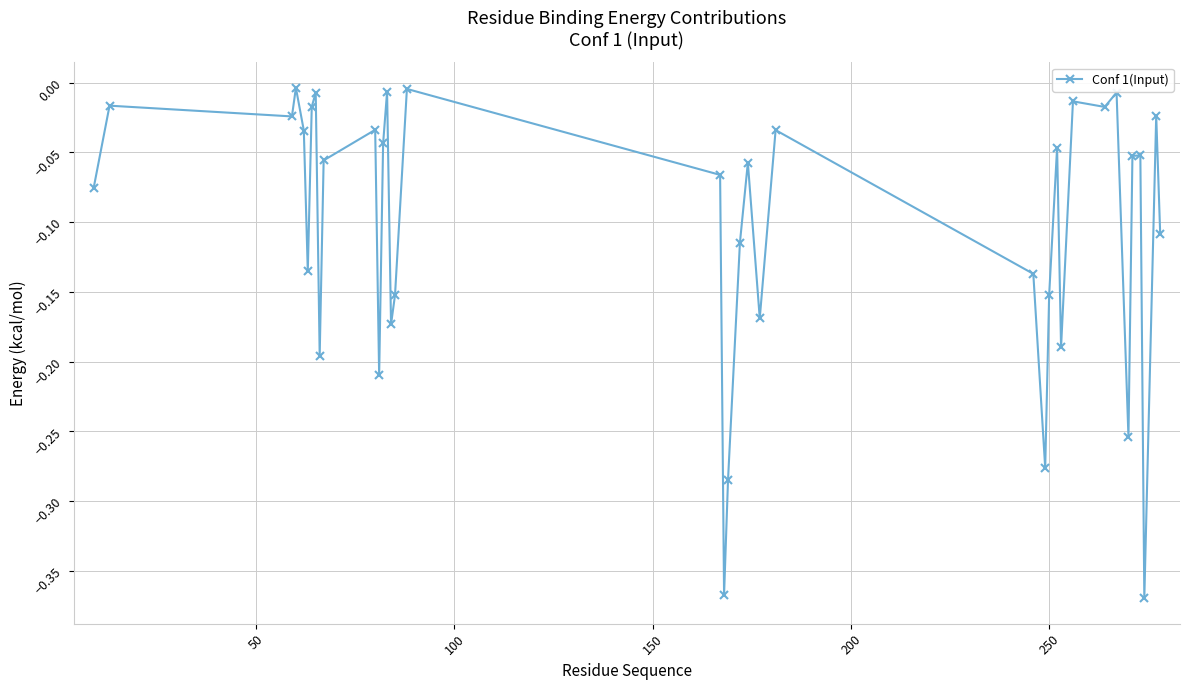

What is the difference between the maximum and second lowest values?

0.4